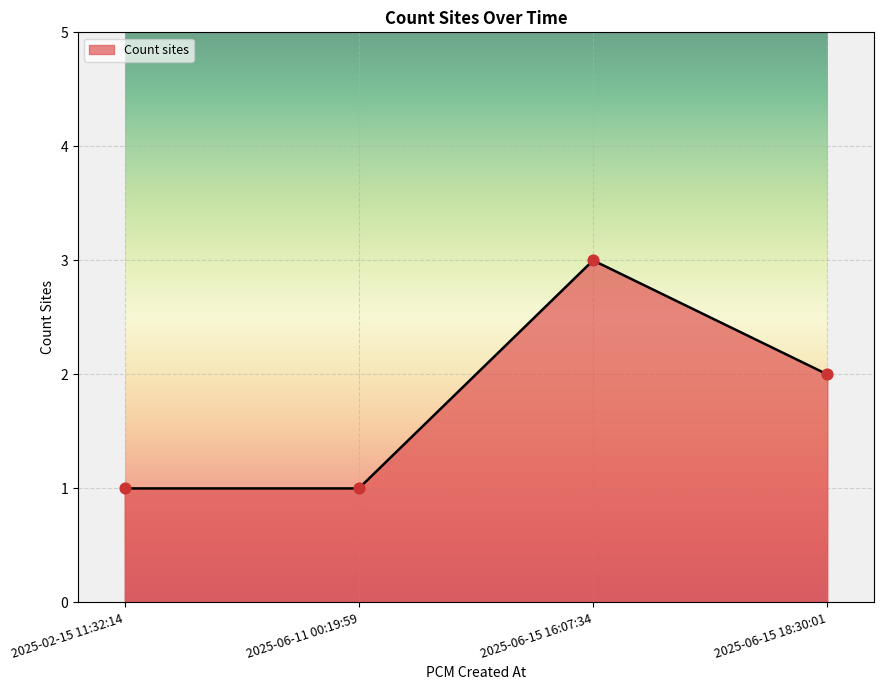

Which has a higher value, 2025-06-15 16:07:34 or 2025-06-11 00:19:59?

2025-06-15 16:07:34